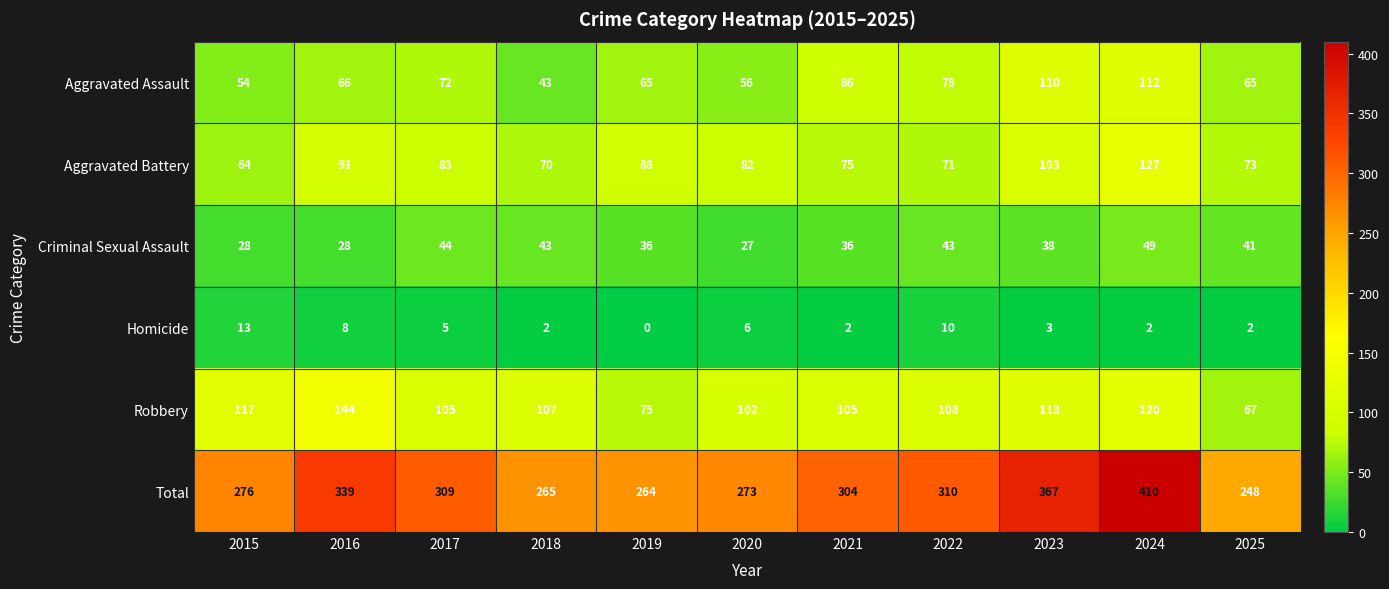

What is the greatest value displayed?

410